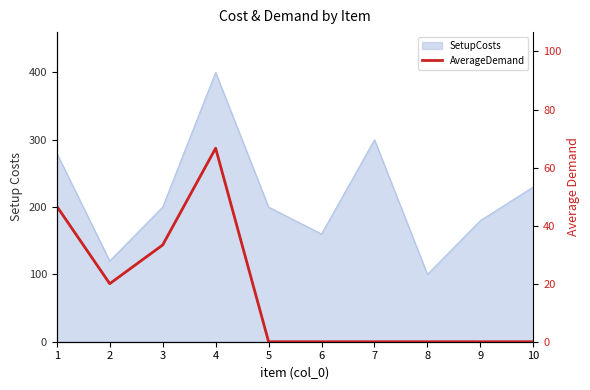

Reading left to right, what are all the values shown in this chart?

46.7	20.0	33.3	66.7	0.0	0.0	0.0	0.0	0.0	0.0